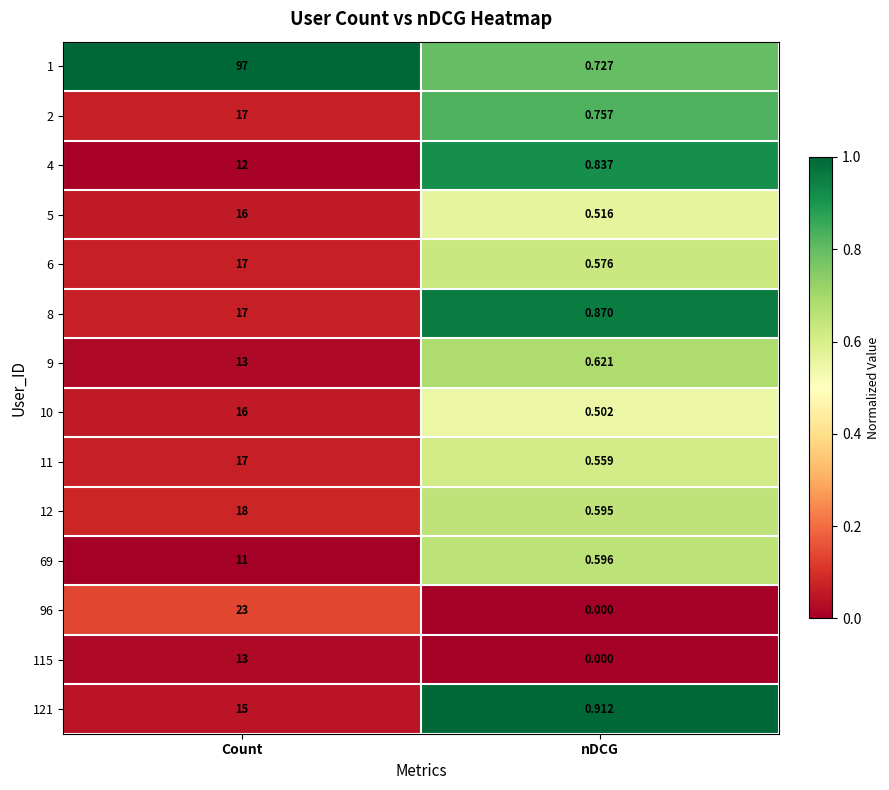

At which label does 121 reach its peak?

Count